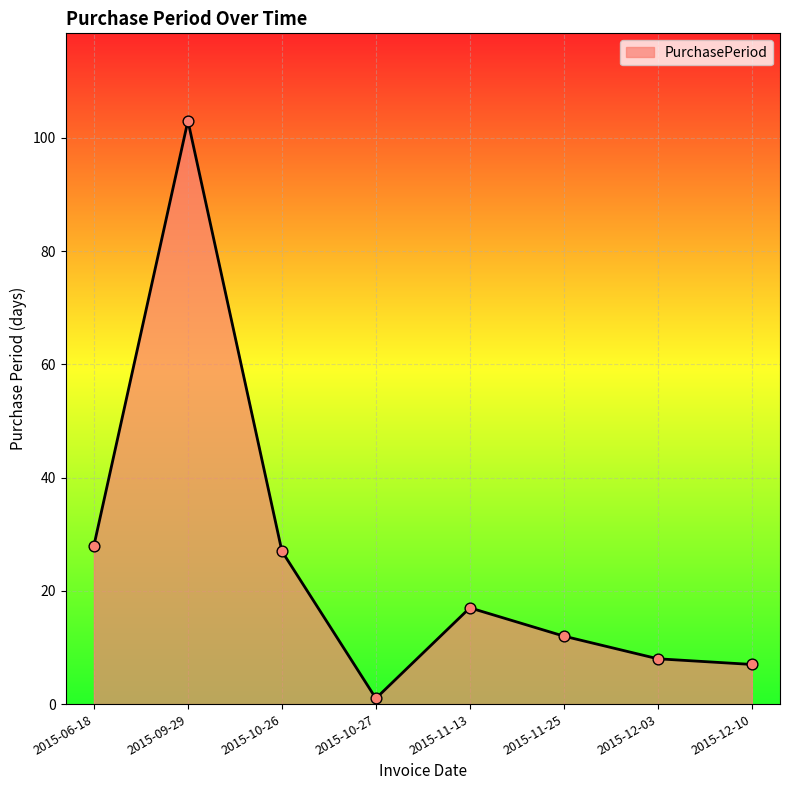

Which has a higher value, 2015-11-25 or 2015-12-03?

2015-11-25